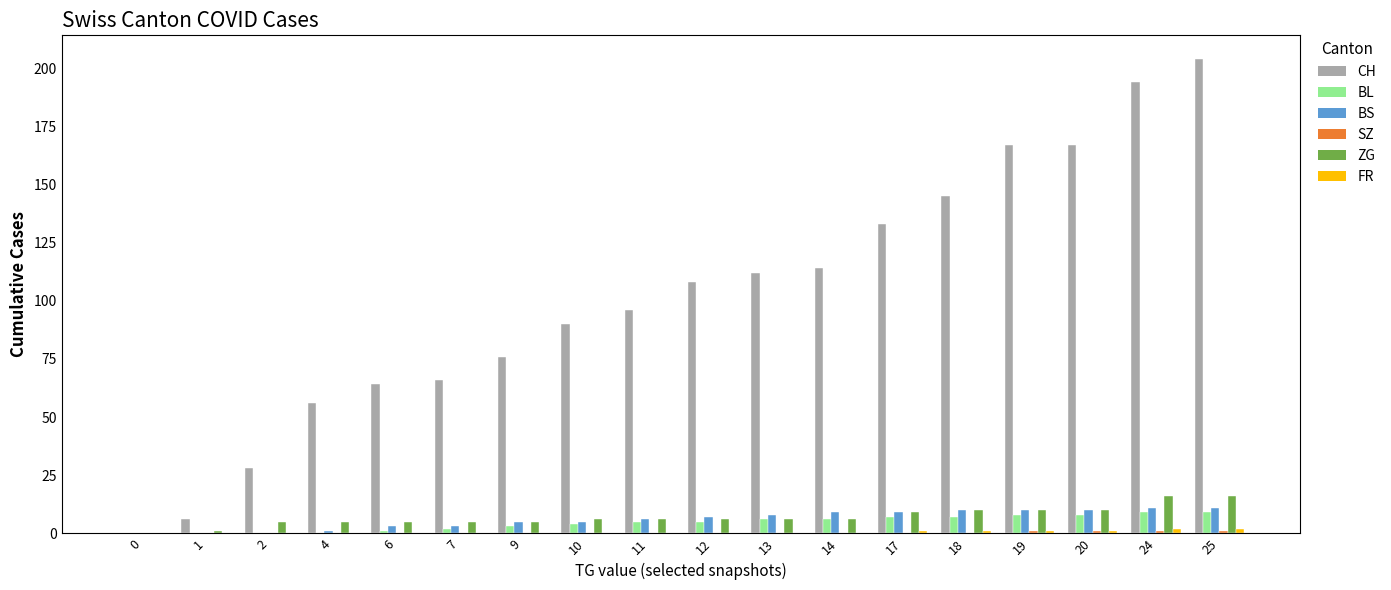

The BS series shows 5 at 9. True or false?

True